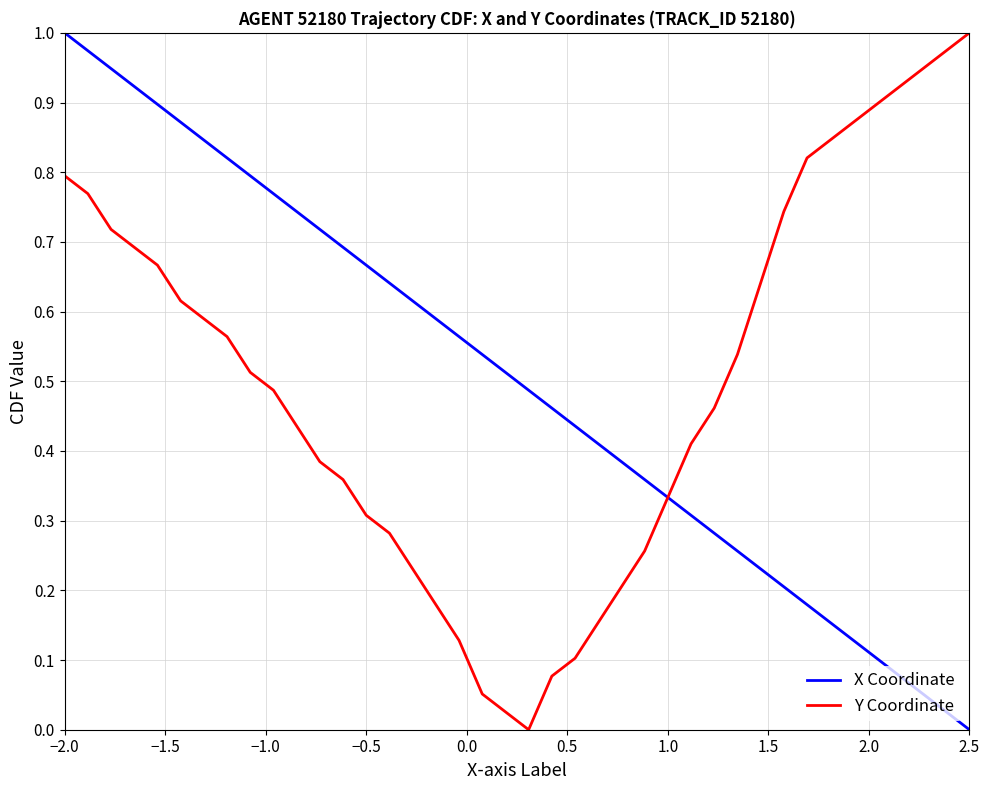

What is the difference between the maximum and minimum values in the Y Coordinate series?

1.0